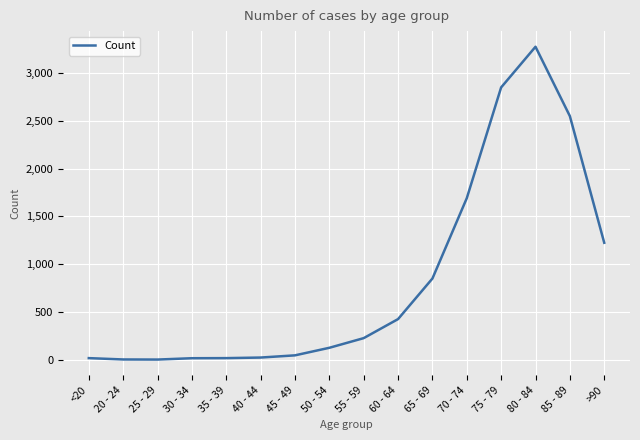

The chart shows a value of 3273 at 80 - 84. True or false?

True